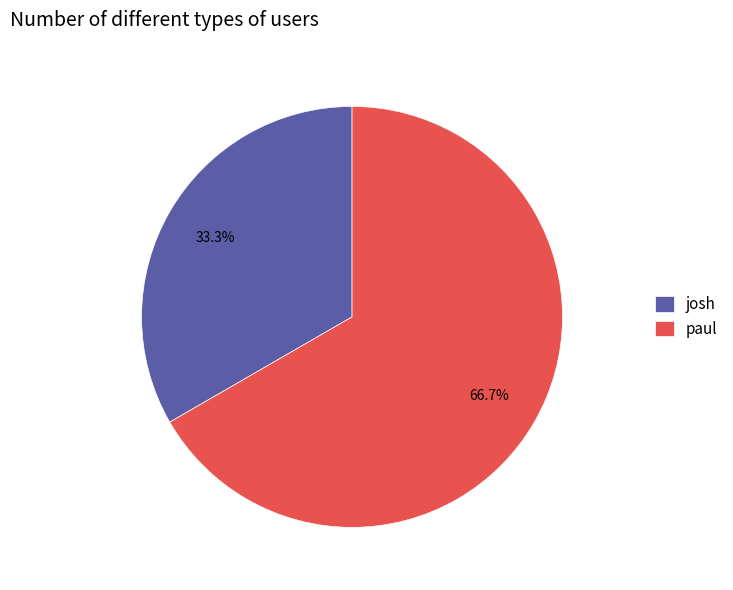

True or false: paul accounts for 67% of the total.

True